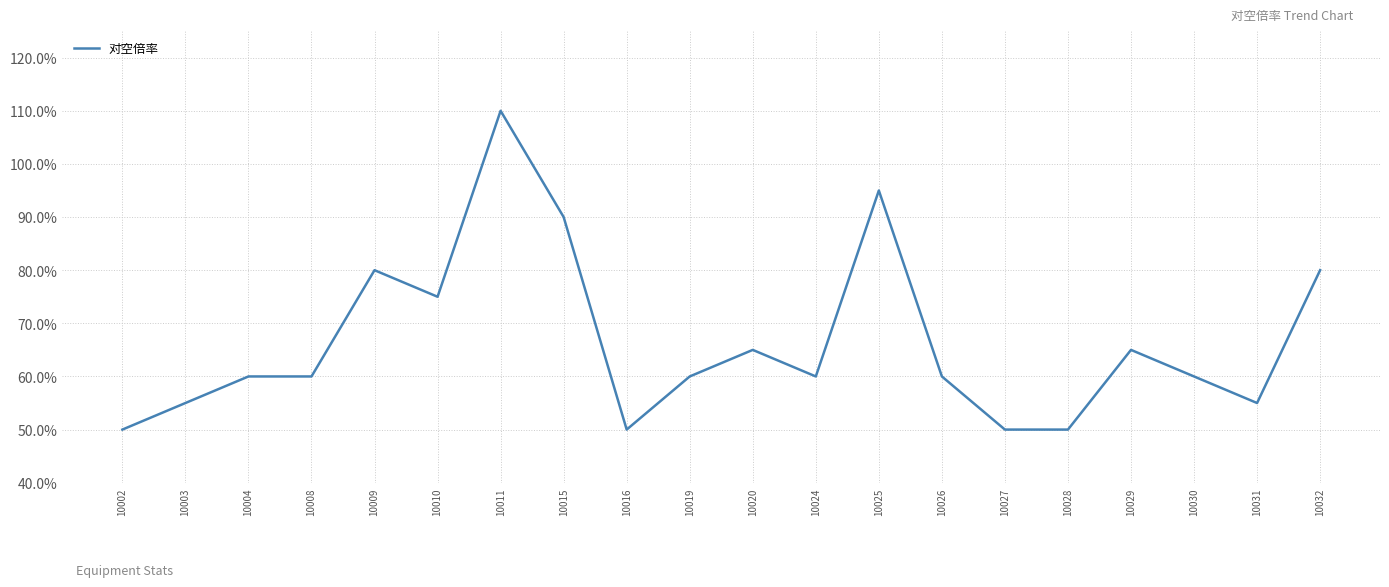

Does the chart display data point markers on the line(s)?

No